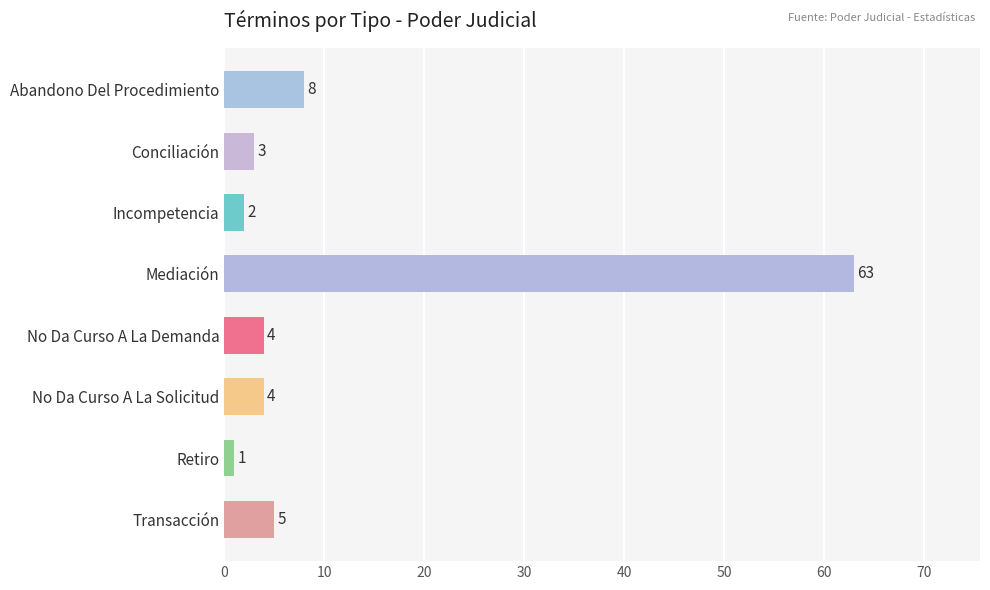

List the labels in order of value, smallest first.

Retiro, Incompetencia, Conciliación, No Da Curso A La Demanda, No Da Curso A La Solicitud, Transacción, Abandono Del Procedimiento, Mediación